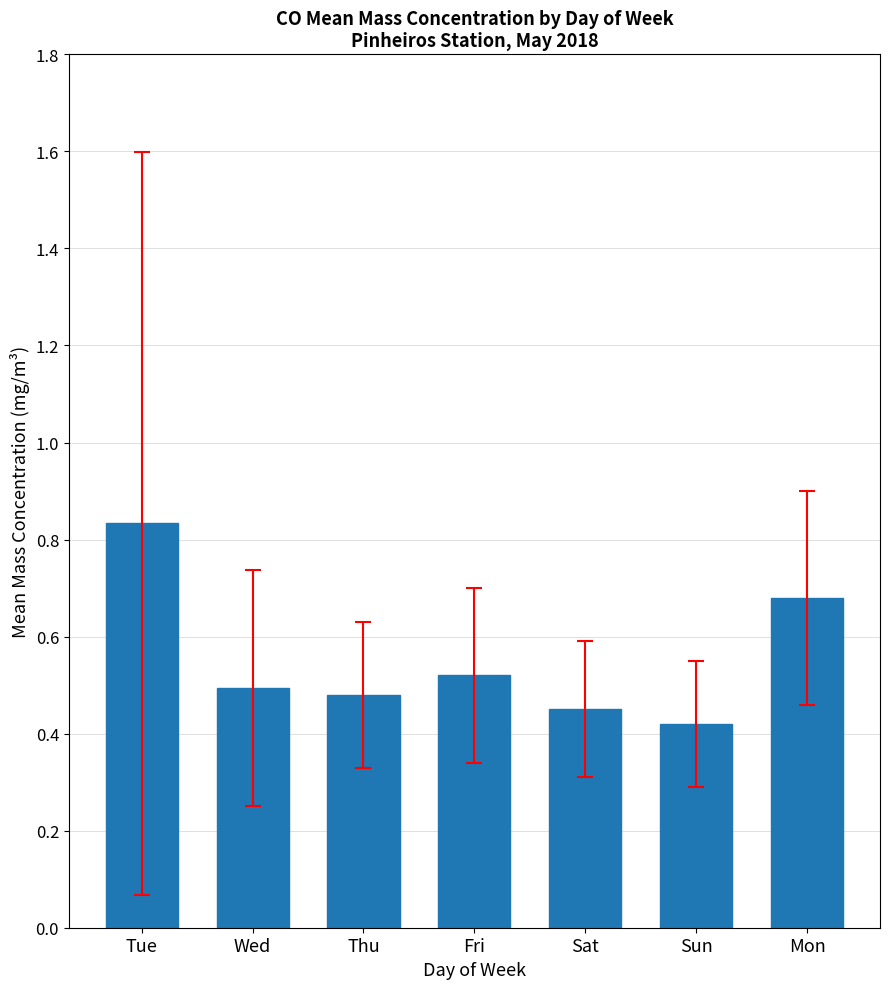

What position from the left is Tue?

1